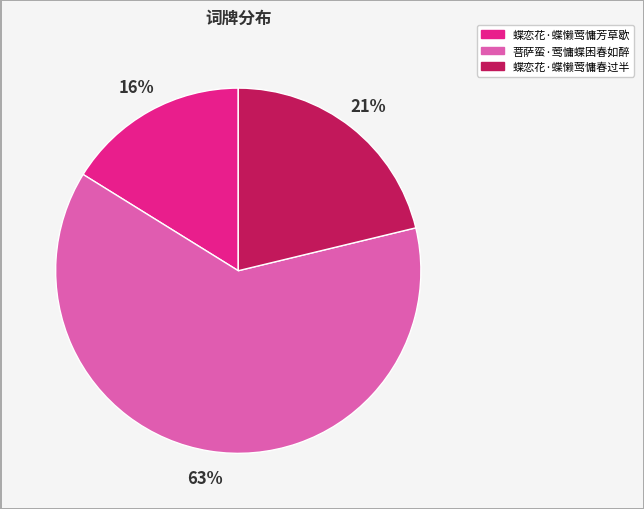

Which slice represents more than half of the pie?

菩萨蛮·莺慵蝶困春如醉